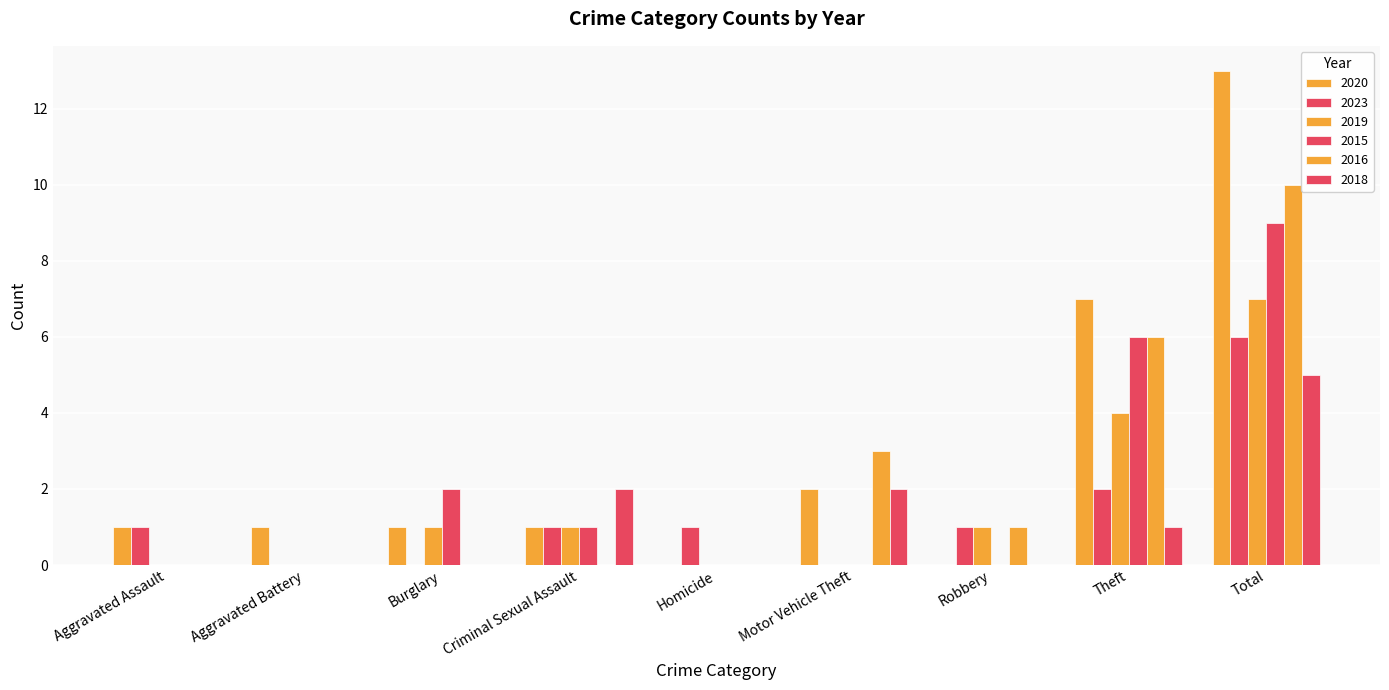

What is the difference between the maximum and minimum values in the 2023 series?

6